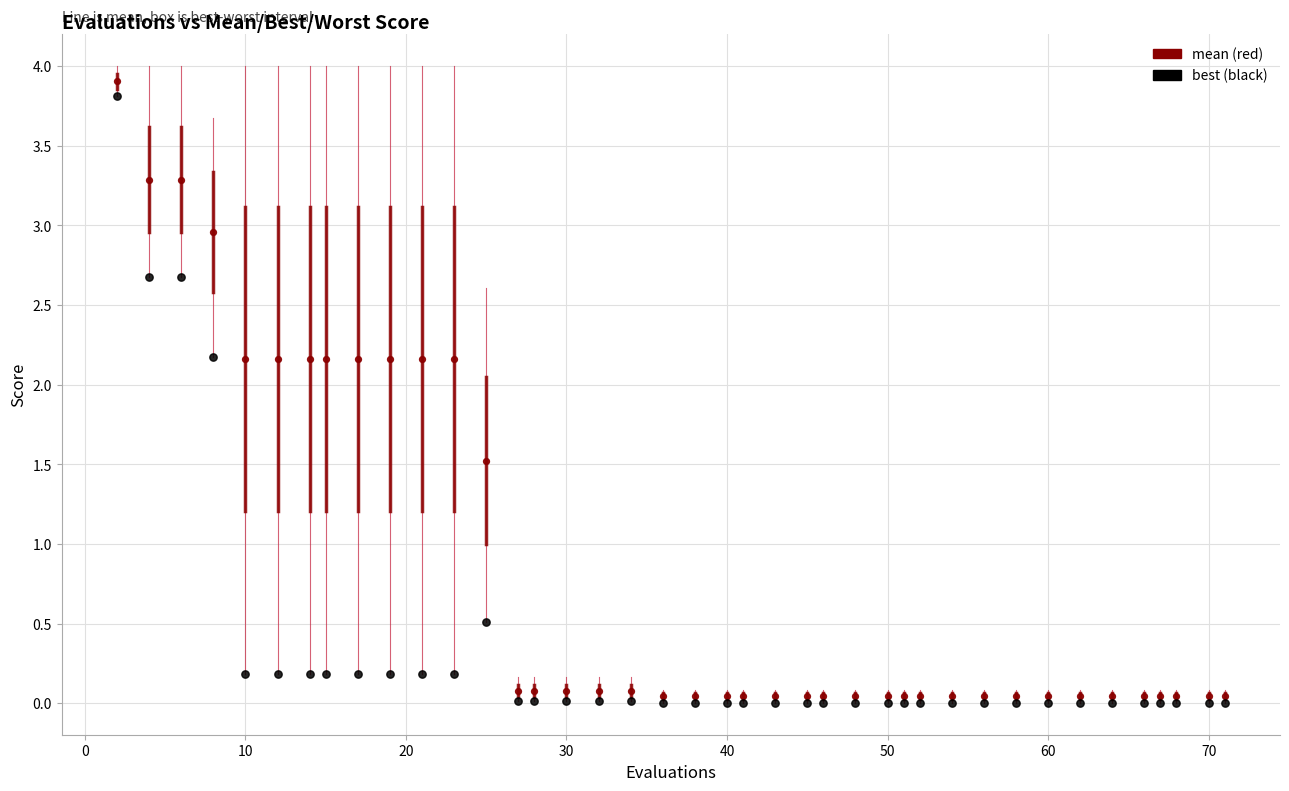

Across all data points, what is the range of X values (max minus min)?

69.0